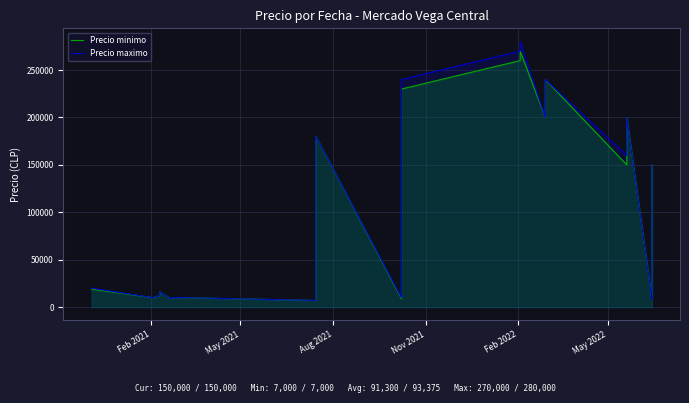

What is the value of the Precio minimo point at the 1st from the left?

19000